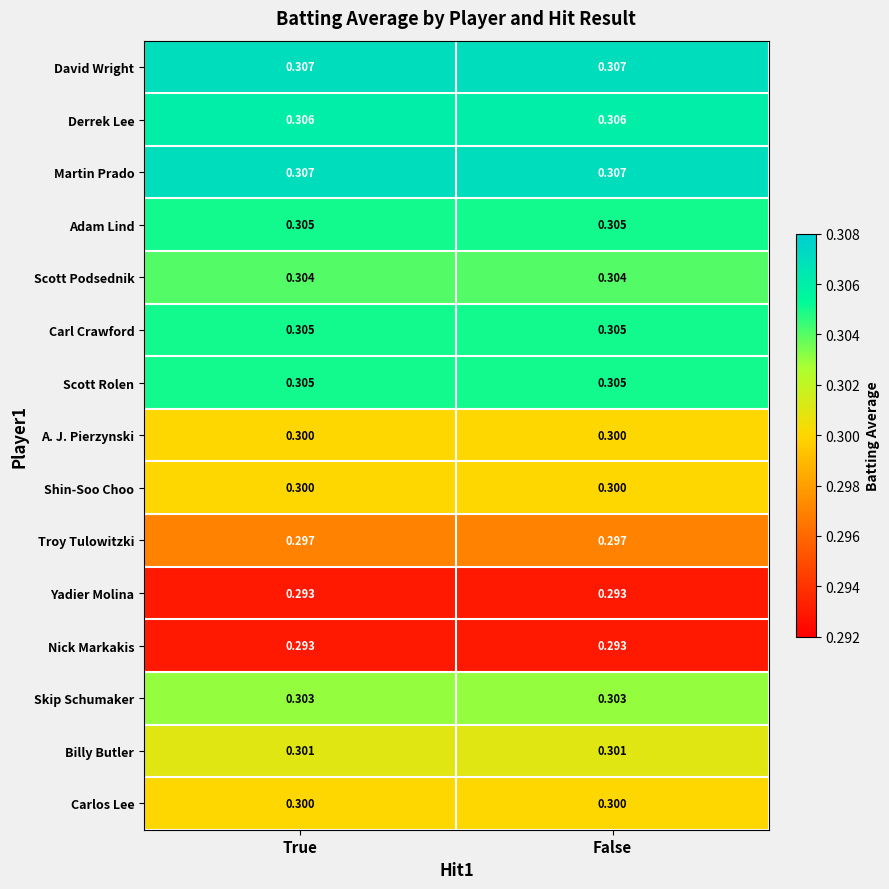

Rank the series at True from highest to lowest value.

David Wright, Martin Prado, Derrek Lee, Adam Lind, Carl Crawford, Scott Rolen, Scott Podsednik, Skip Schumaker, Billy Butler, A. J. Pierzynski, Shin-Soo Choo, Carlos Lee, Troy Tulowitzki, Yadier Molina, Nick Markakis